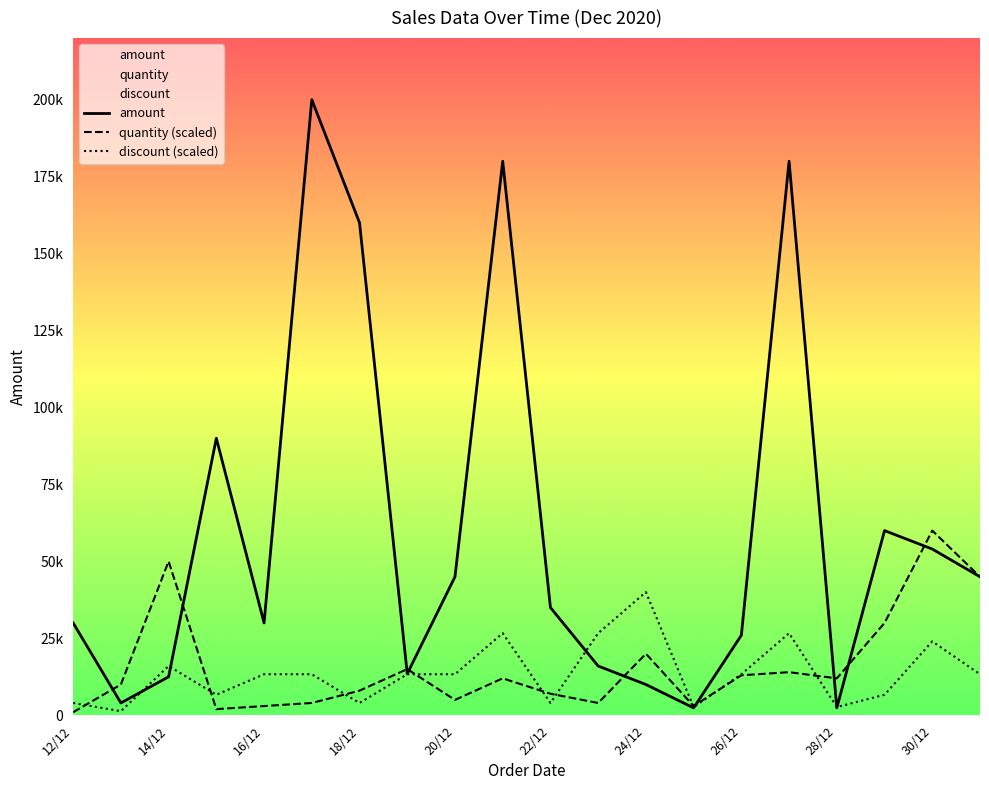

Reading left to right, list all the values displayed in this chart.

amount: 30000.0	4000.0	12500.0	90000.0	30000.0	200000.0	160000.0	13500.0	45000.0	180000.0	35000.0	16000.0	10000.0	2400.0	26000.0	180000.0	2400.0	60000.0	54000.0	45000.0
quantity: 1000.0	10000.0	50000.0	2000.0	3000.0	4000.0	8000.0	15000.0	5000.0	12000.0	7000.0	4000.0	20000.0	3000.0	13000.0	14000.0	12000.0	30000.0	60000.0	45000.0
discount: 4000.0	1333.3	16000.0	6666.7	13333.3	13333.3	4000.0	13333.3	13333.3	26666.7	4000.0	26666.7	40000.0	2666.7	13333.3	26666.7	2666.7	6666.7	24000.0	13333.3